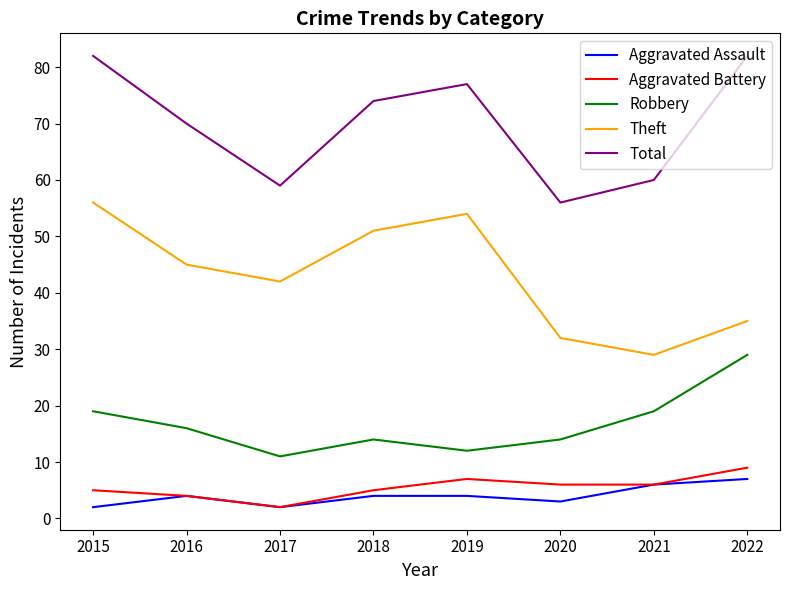

True or false: Theft and Aggravated Battery intersect in this chart.

False